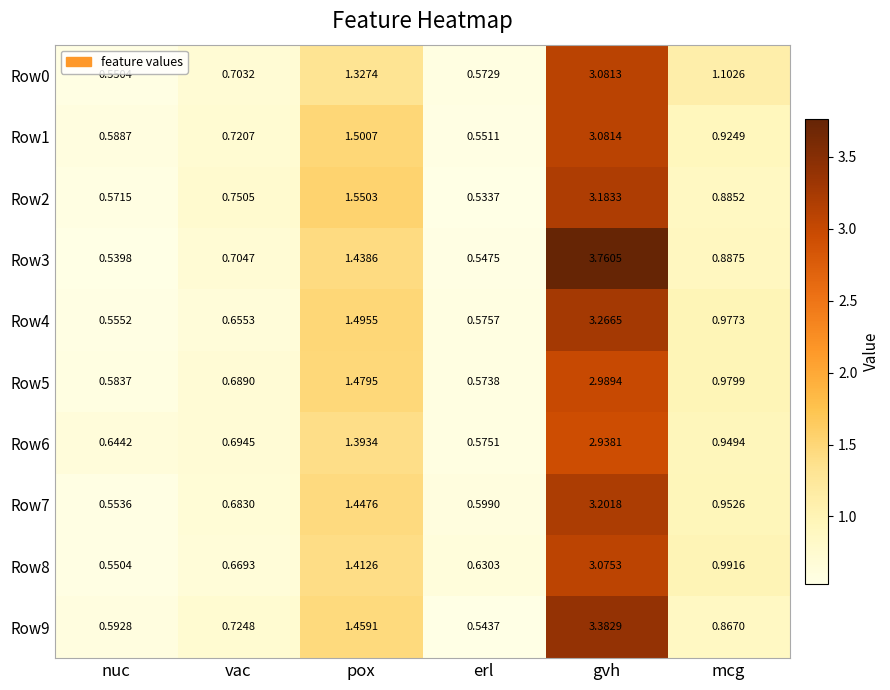

What is the total value across all series at pox?

14.5